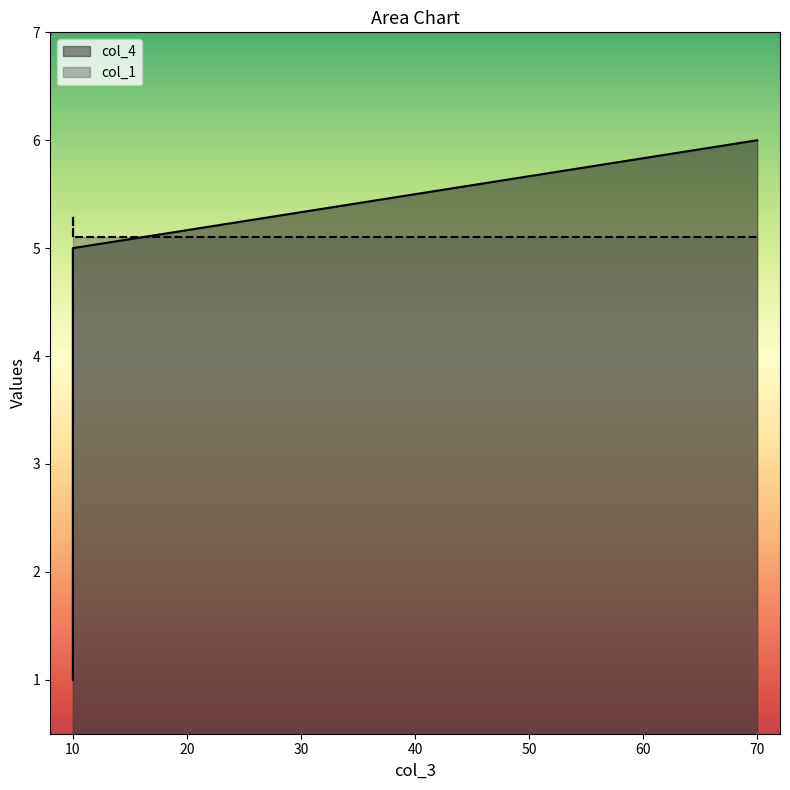

Which has a higher value, 10 or 10?

10